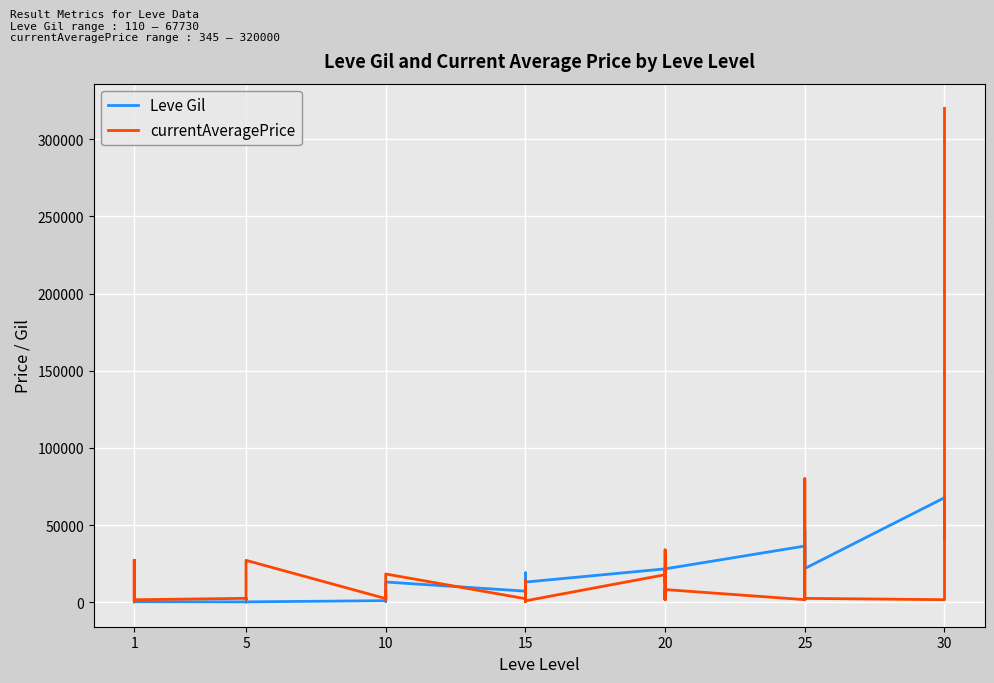

How many interior local peaks does the Leve Gil series have?

7